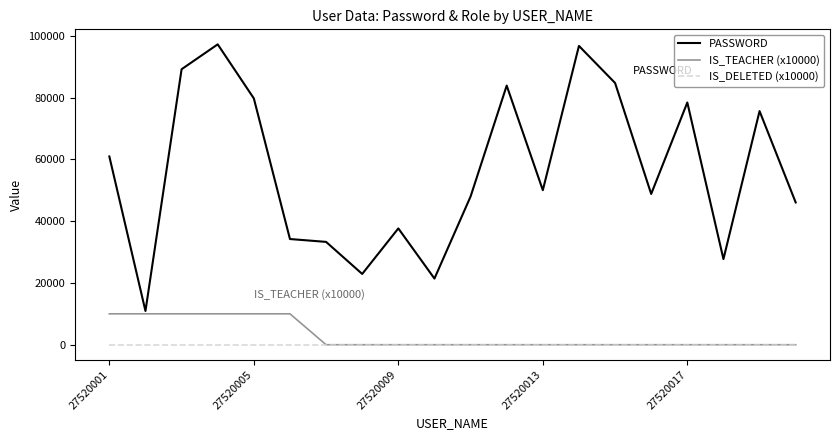

Which series has the widest spread of values?

PASSWORD